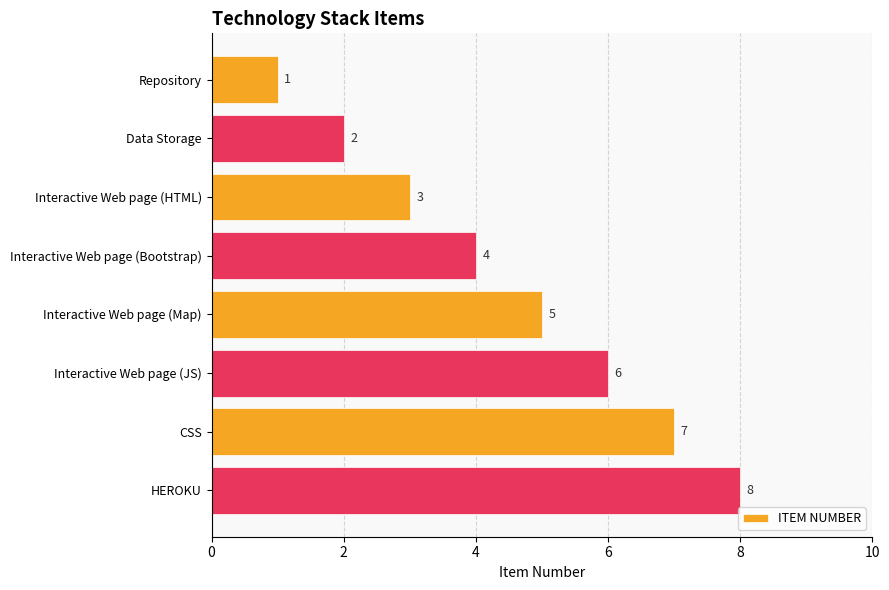

What is the sum of all values?

36